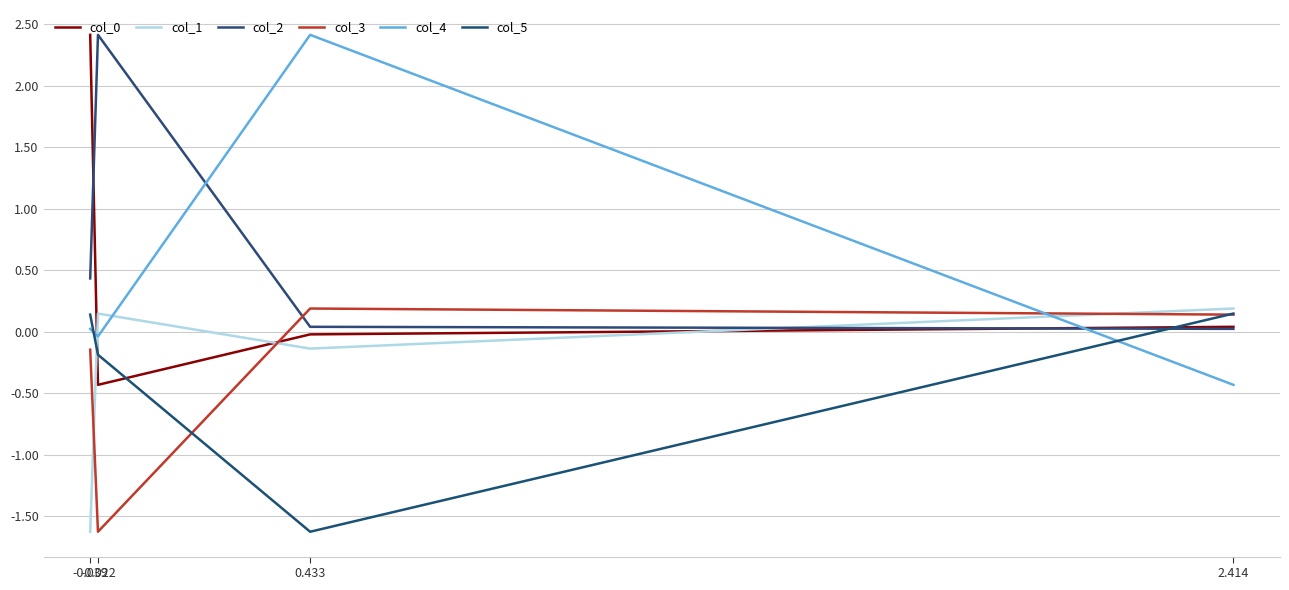

True or false: col_0 has a value of 1.2 at -0.039.

False